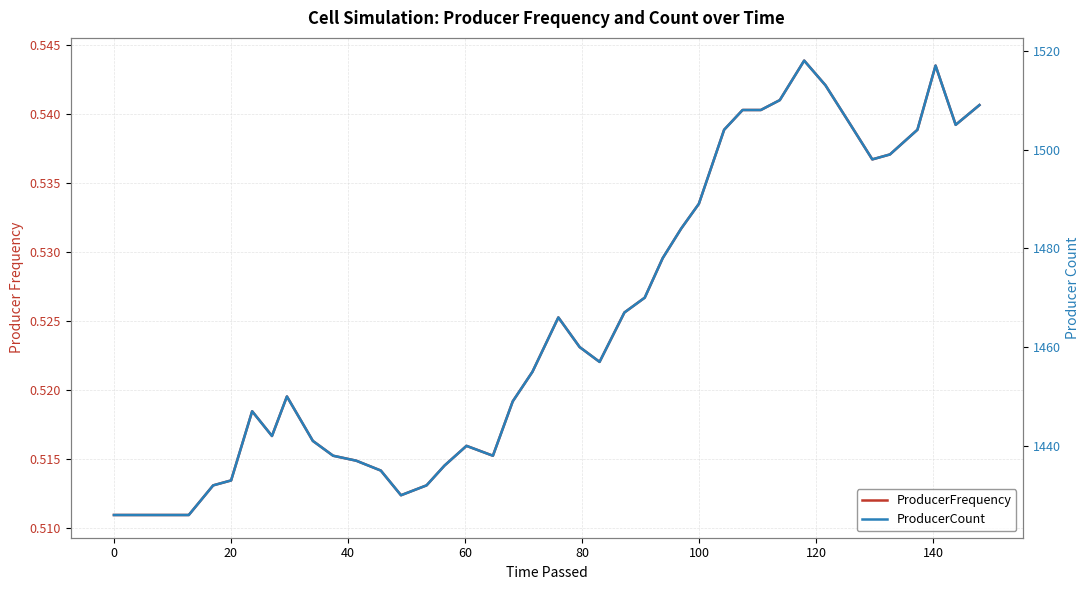

How many lines are shown in the chart?

2